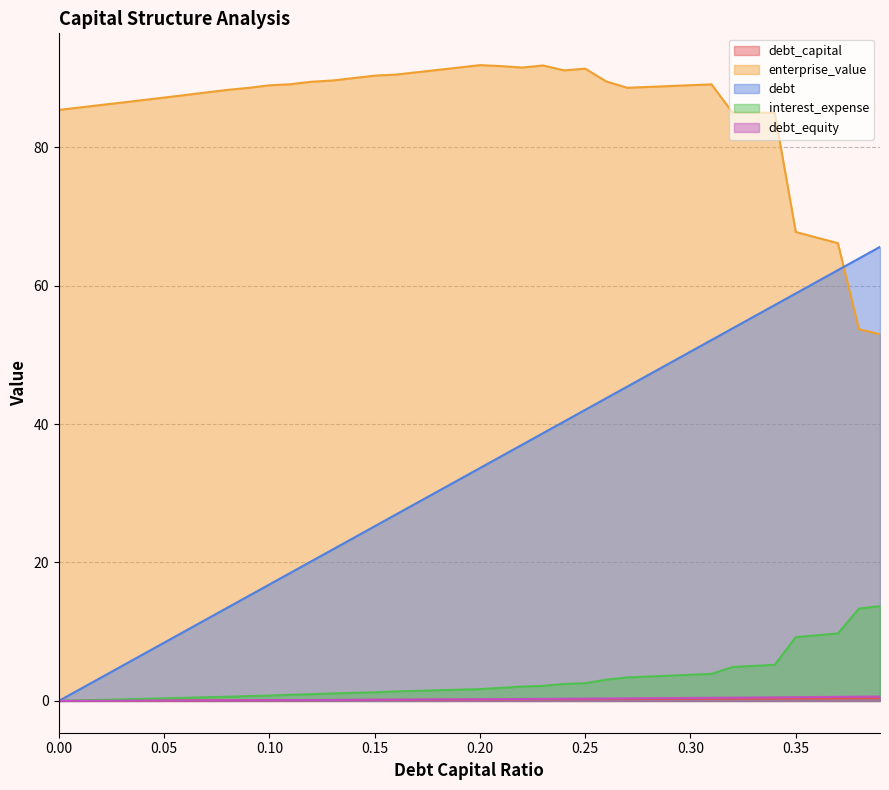

What is the sum of all debt_equity values?

10.8